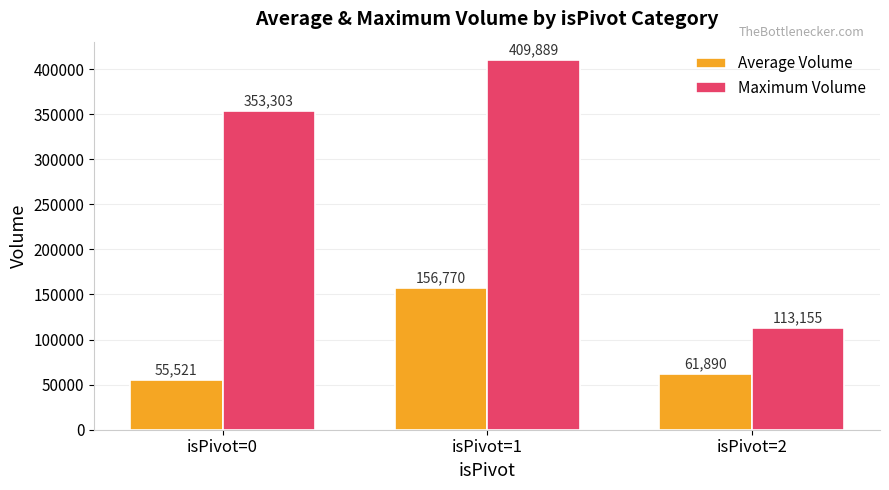

At which category is the sum across all series the highest?

isPivot=1